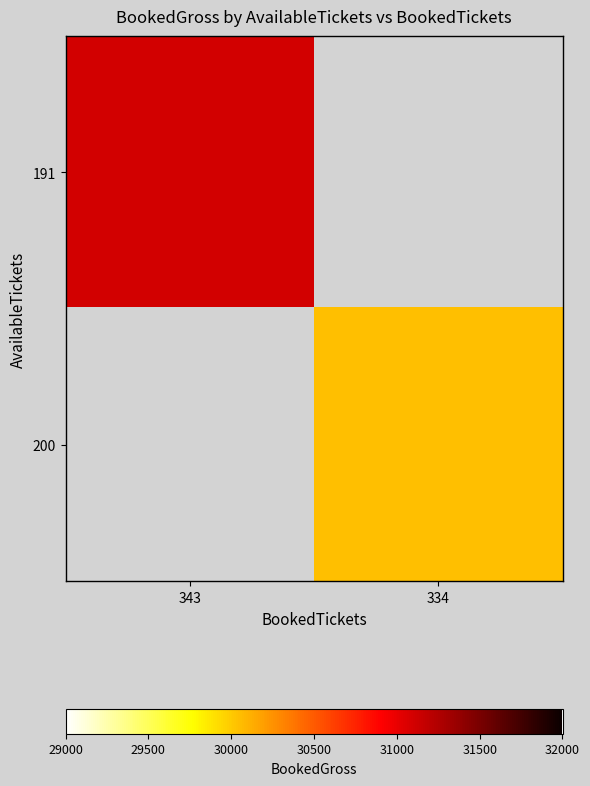

At how many categories does at least one series exceed 30197?

1